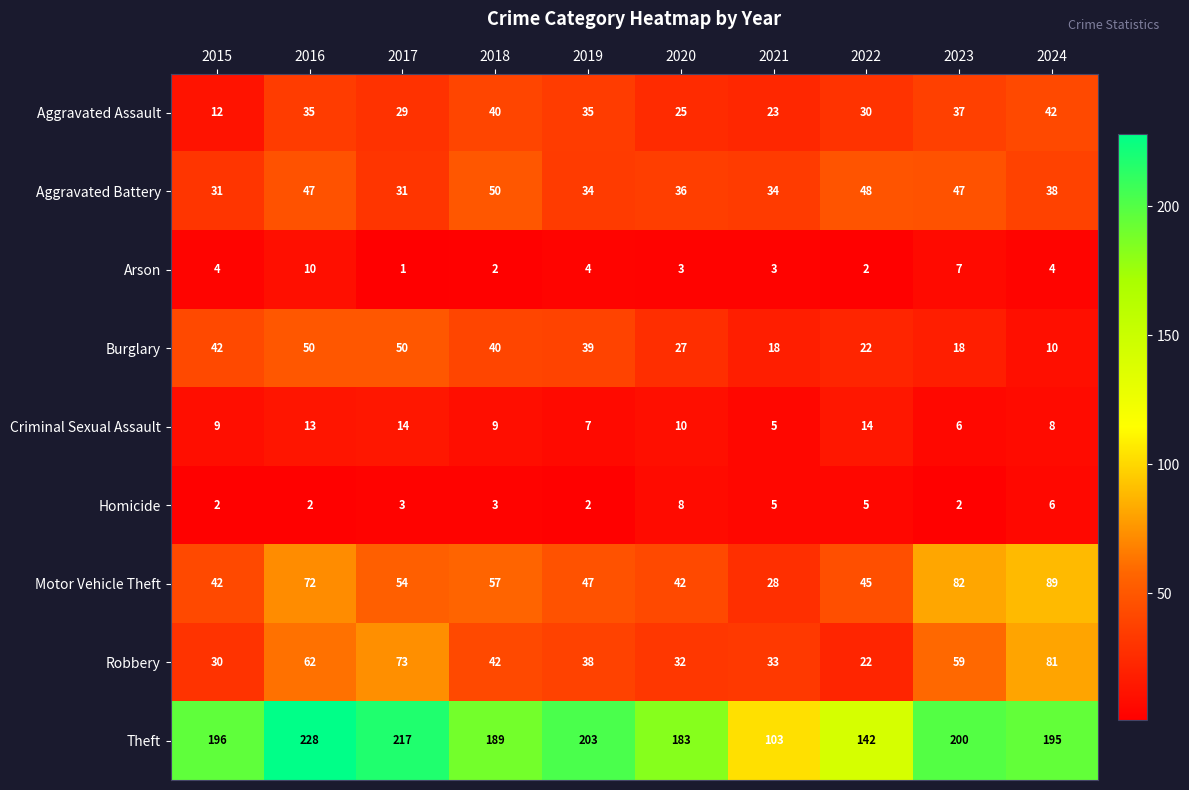

How many categories are shown in the chart?

10